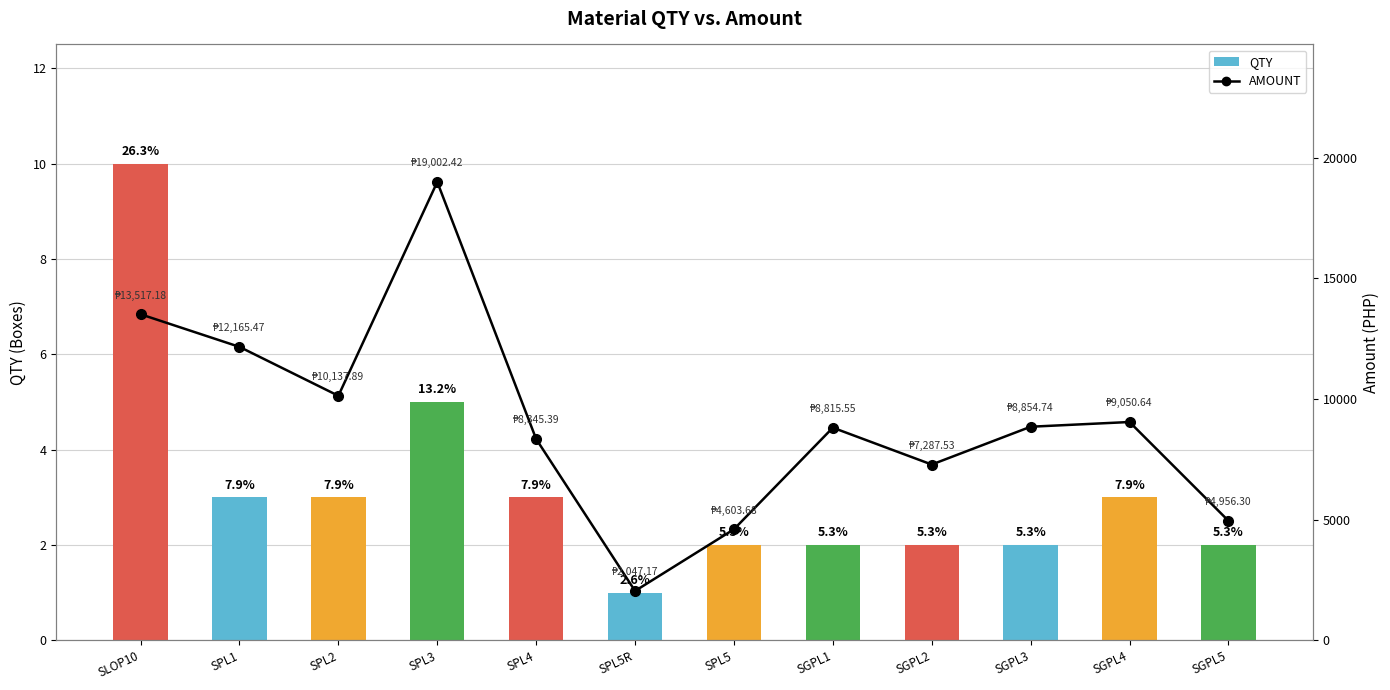

Reading left to right, list all the values displayed in this chart.

QTY: SLOP10=10.0	SPL1=3.0	SPL2=3.0	SPL3=5.0	SPL4=3.0	SPL5R=1.0	SPL5=2.0	SGPL1=2.0	SGPL2=2.0	SGPL3=2.0	SGPL4=3.0	SGPL5=2.0
AMOUNT: SLOP10=13517.2	SPL1=12165.5	SPL2=10137.9	SPL3=19002.4	SPL4=8345.4	SPL5R=2047.2	SPL5=4603.7	SGPL1=8815.5	SGPL2=7287.5	SGPL3=8854.7	SGPL4=9050.6	SGPL5=4956.3